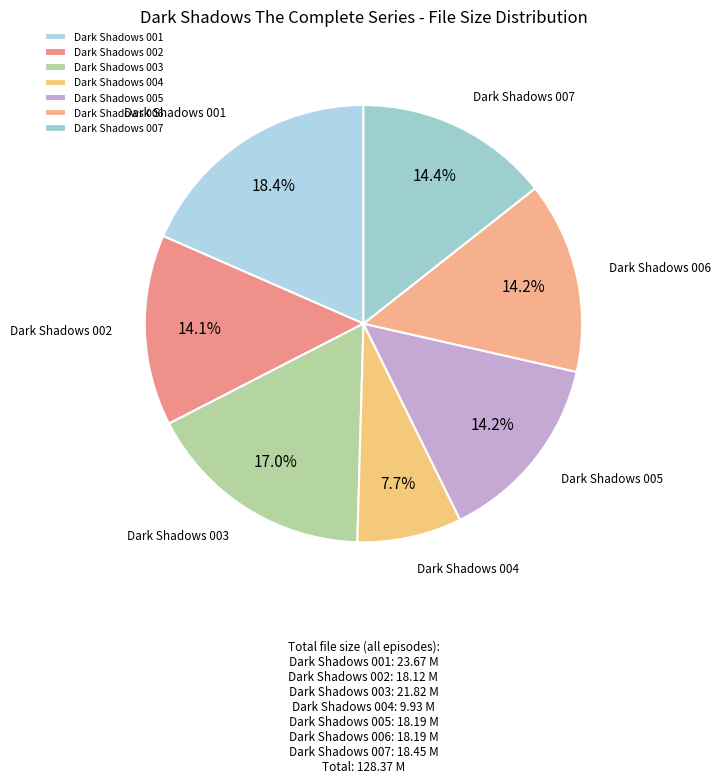

Which has a higher value, Dark Shadows 006 or Dark Shadows 004?

Dark Shadows 006